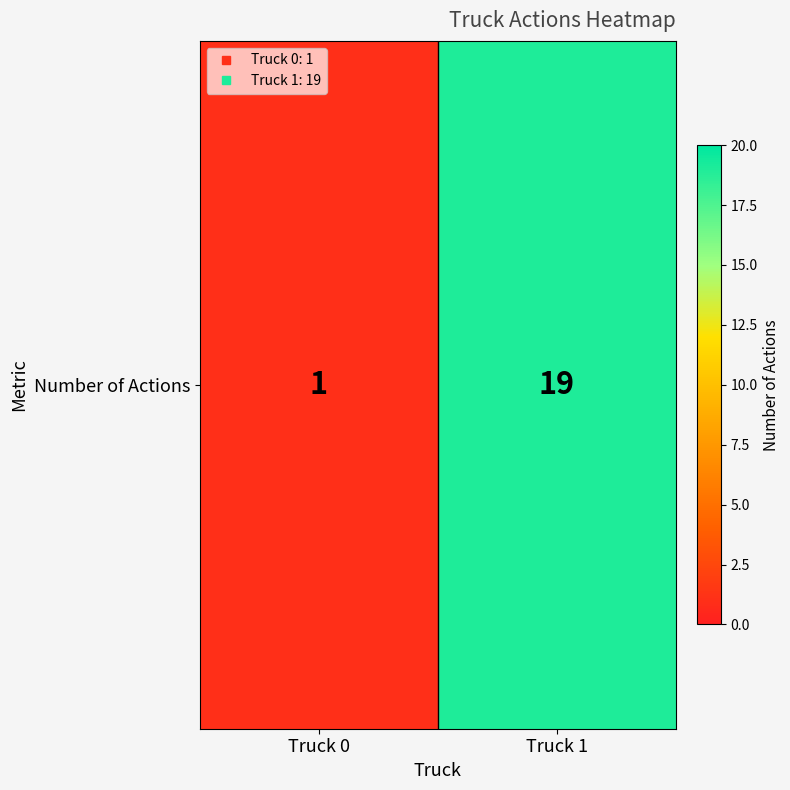

What is the change in value from Truck 0 to Truck 1?

+18